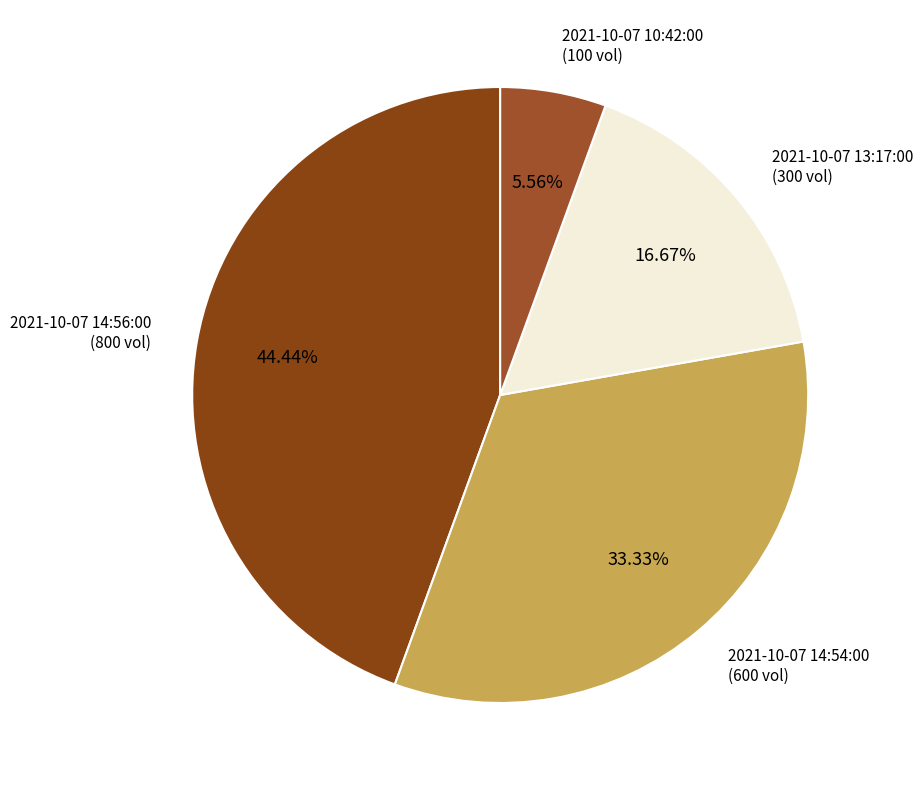

Does any single category account for the majority?

No